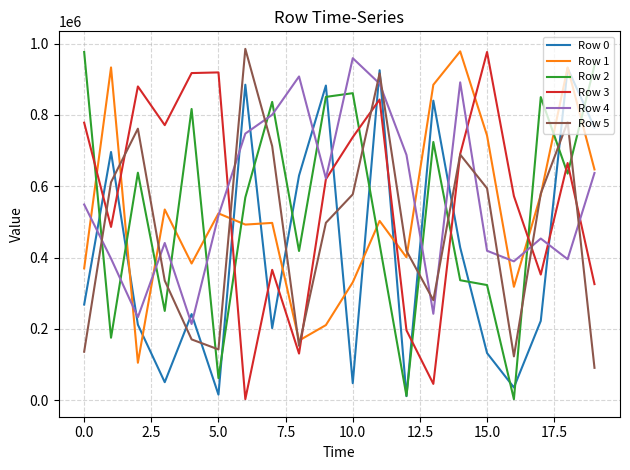

How many interior local valleys does the Row 3 series have?

6